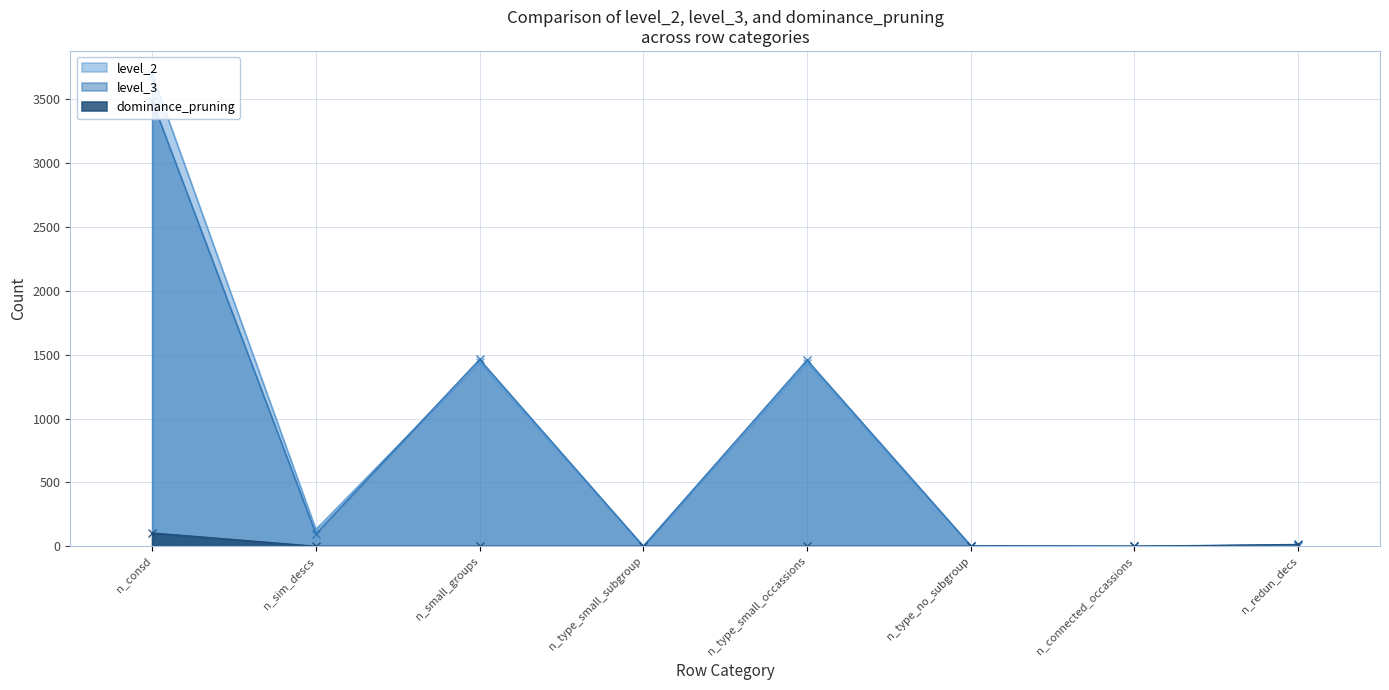

What position from the right is n_connected_occassions?

2